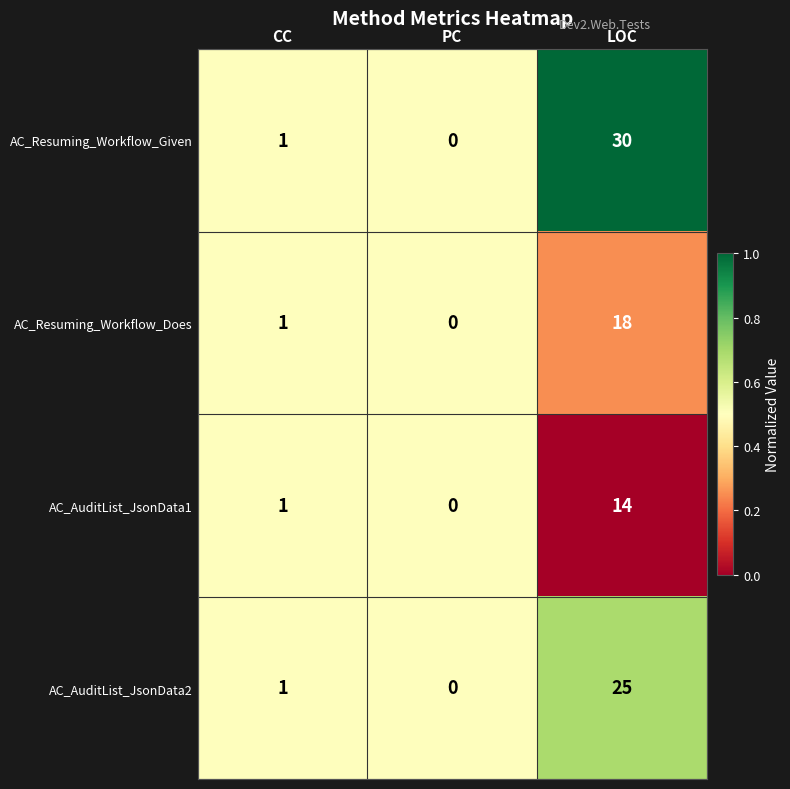

Which series has the largest total across all categories?

AC_Resuming_Workflow_Given